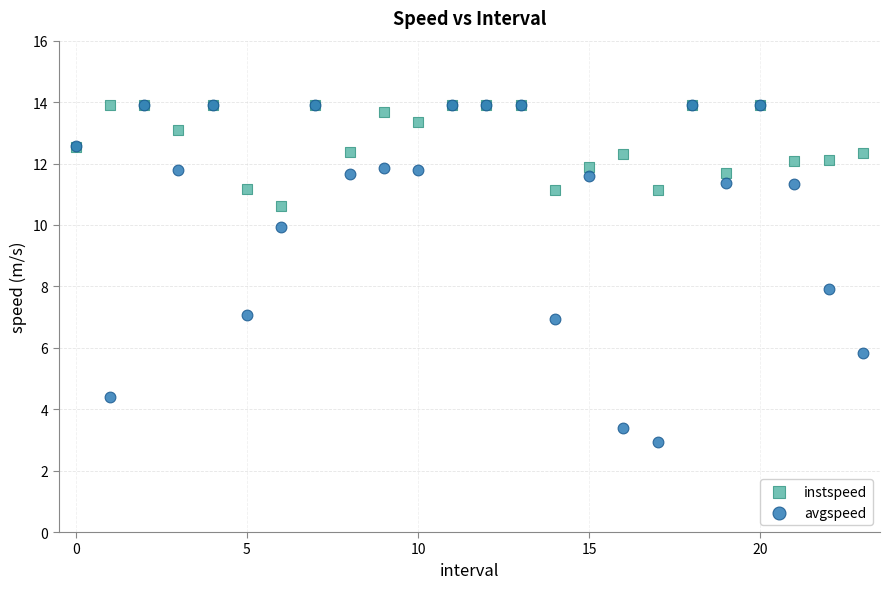

What are all the series names shown in the legend?

instspeed, avgspeed